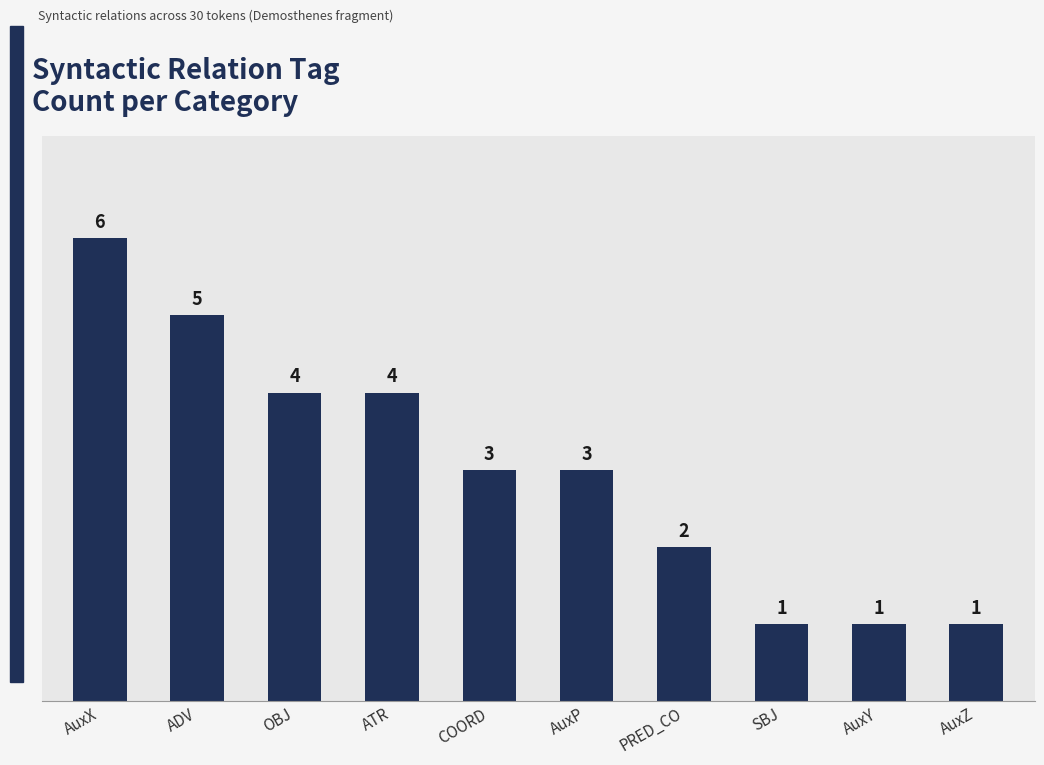

What is the label of the 3rd bar from the right?

SBJ